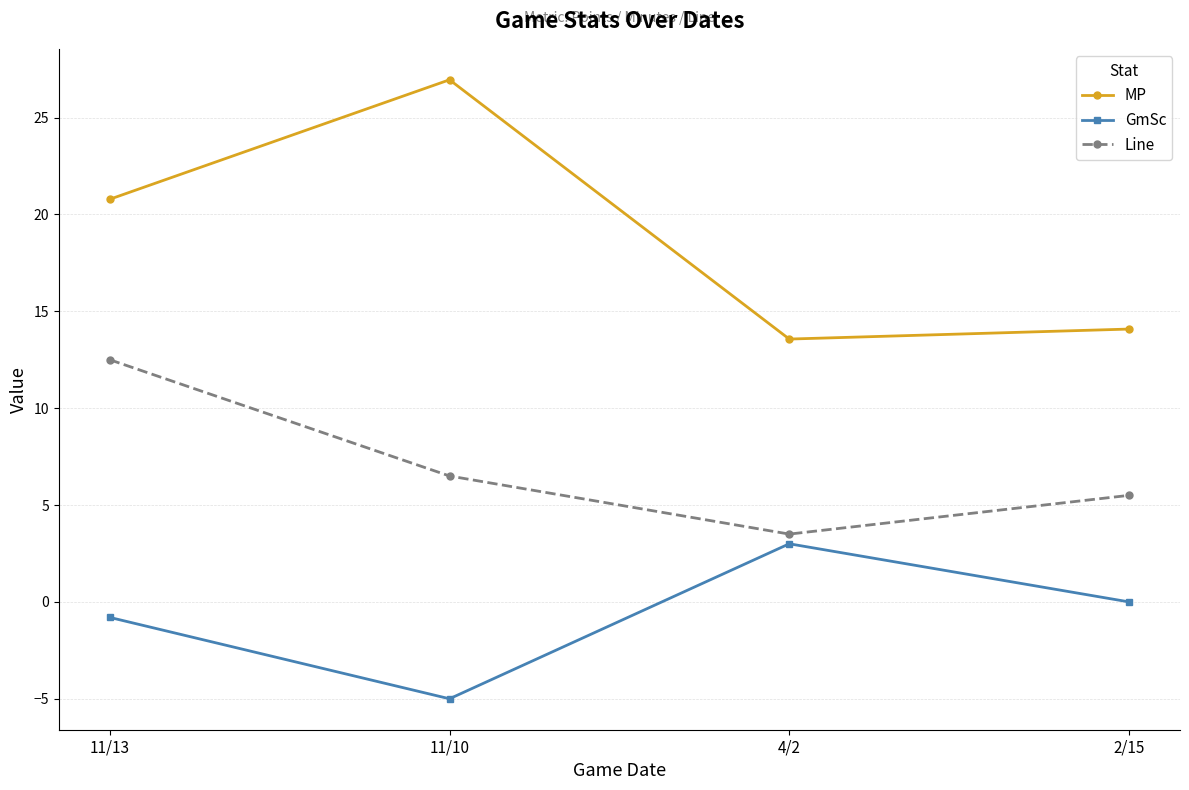

In MP, how many points are lower than both neighbors (excluding endpoints)?

1